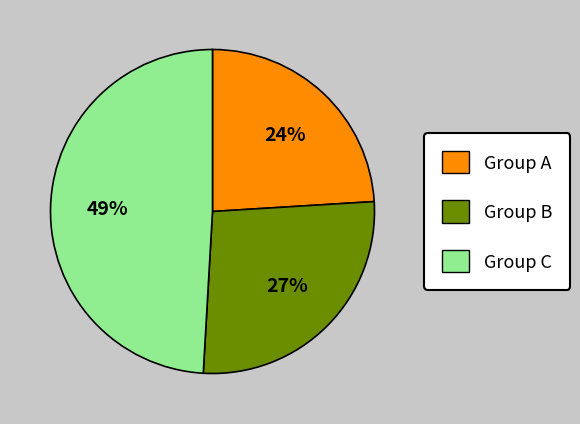

How many slices are in this pie chart?

3